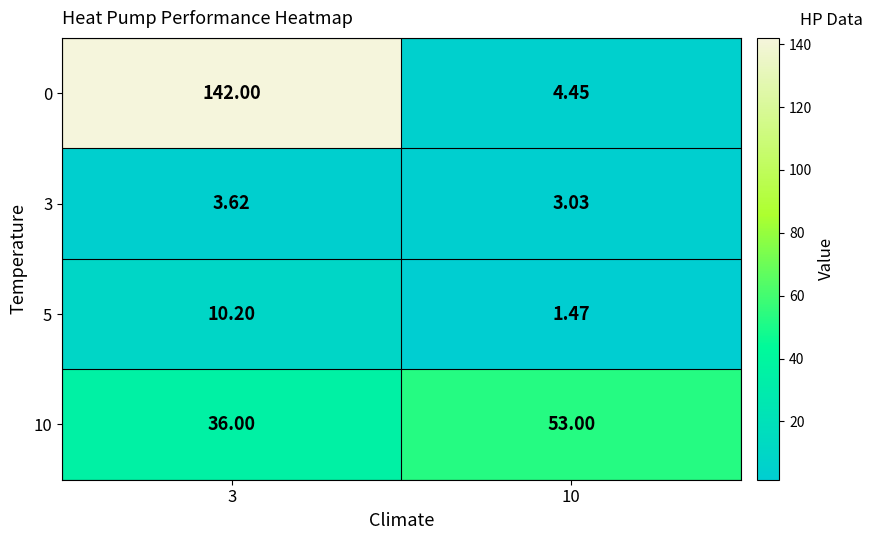

Is the value of 3 at 10 greater than the value of 10 at 3?

No